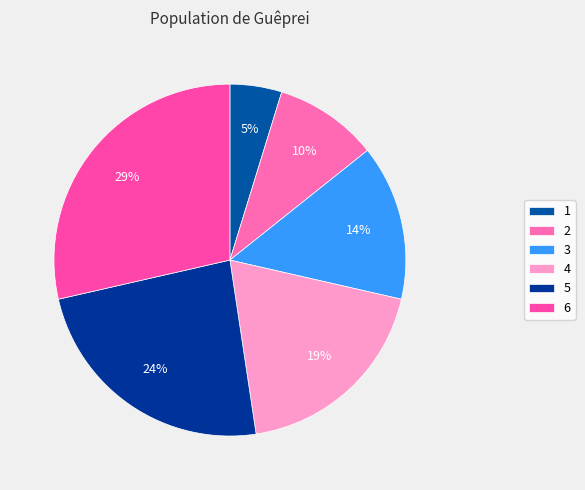

Does 4 represent more than half of the total?

No